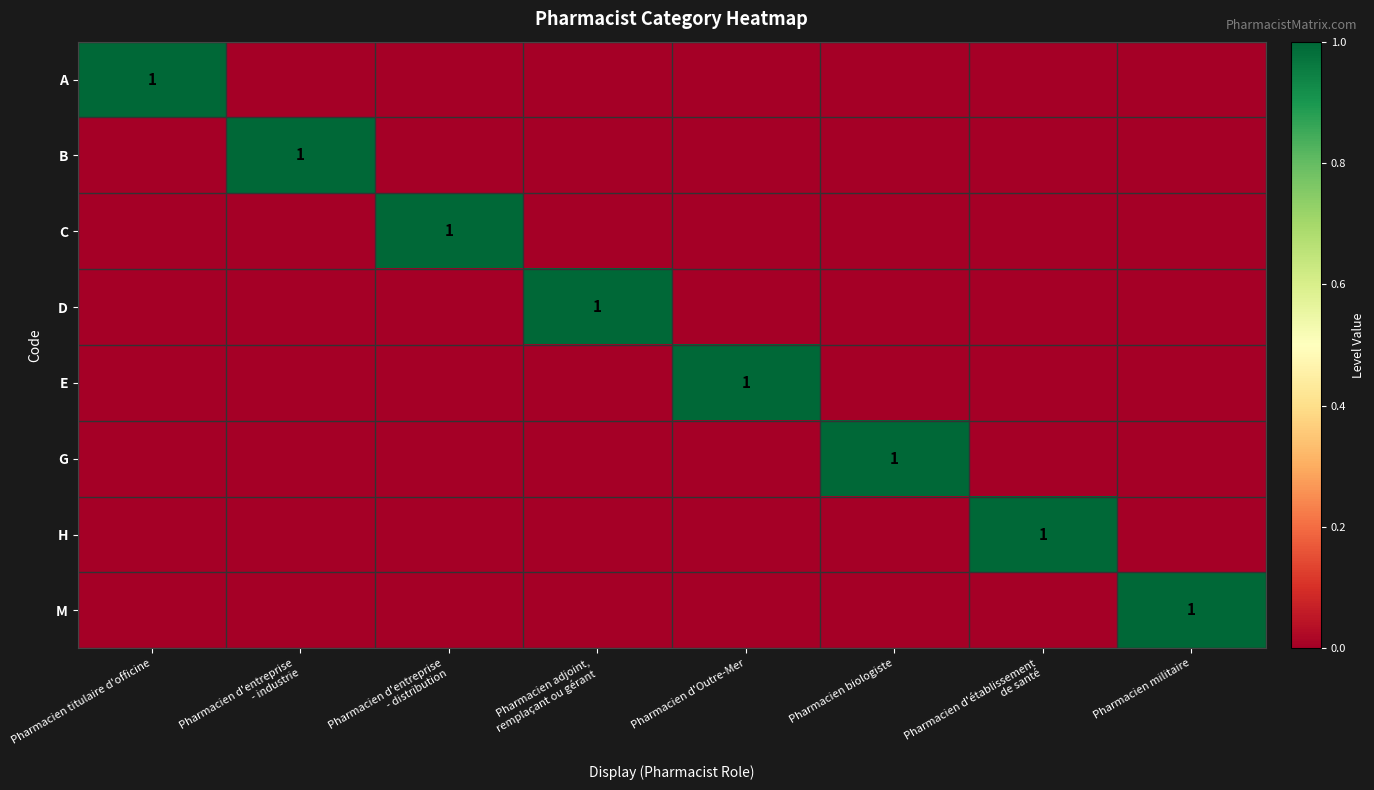

Between Pharmacien d'Outre-Mer and Pharmacien biologiste, which series saw the biggest shift?

E